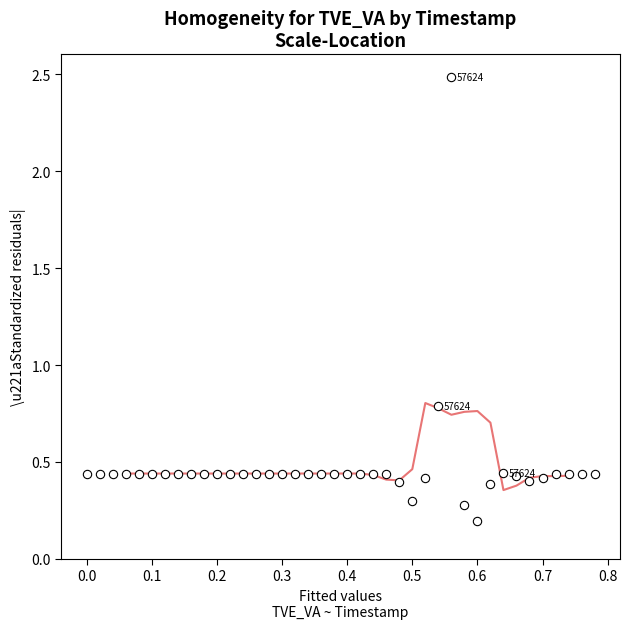

What is the range of X values (max minus min)?

0.8